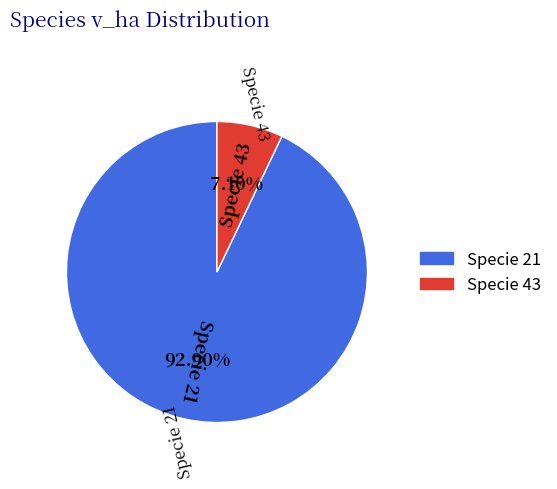

How many segments does this pie chart have?

2